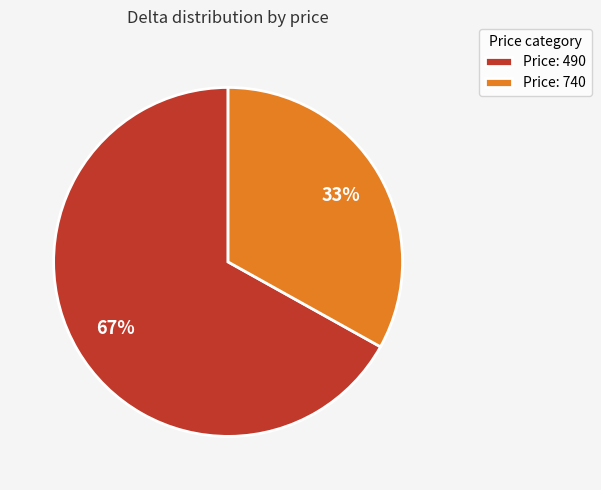

To the nearest percent, what percentage of the pie is Price: 740?

33%